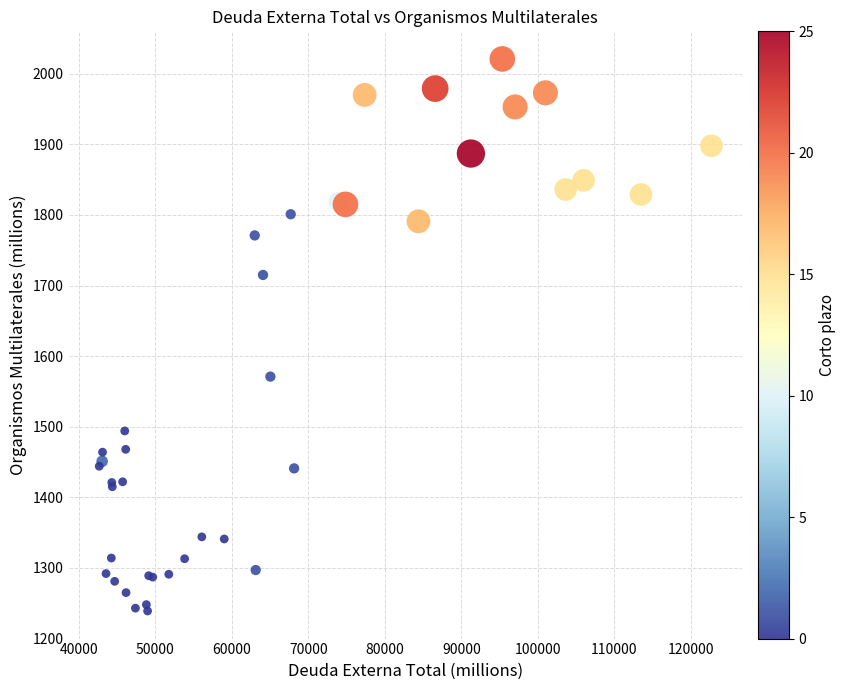

What Y value in the scatter plot is closest to 1630?

1571